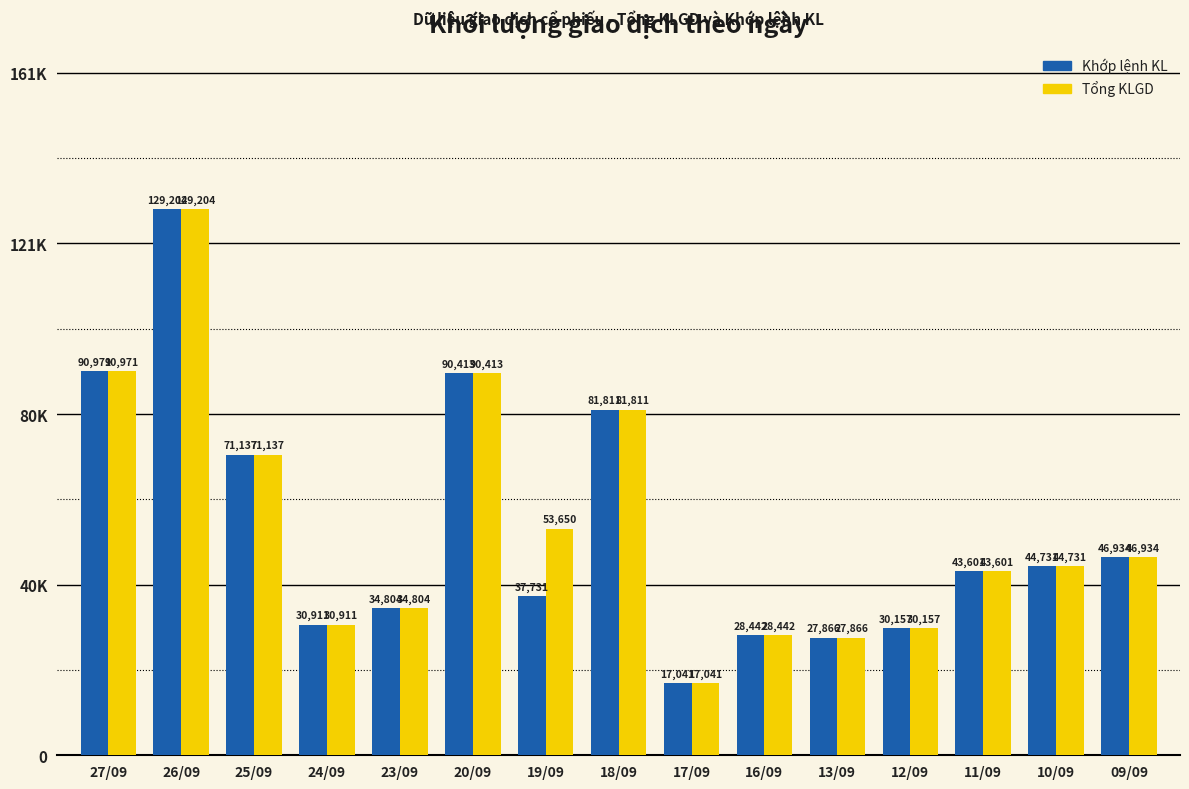

At which label is Tổng KLGD closest to 73122?

25/09